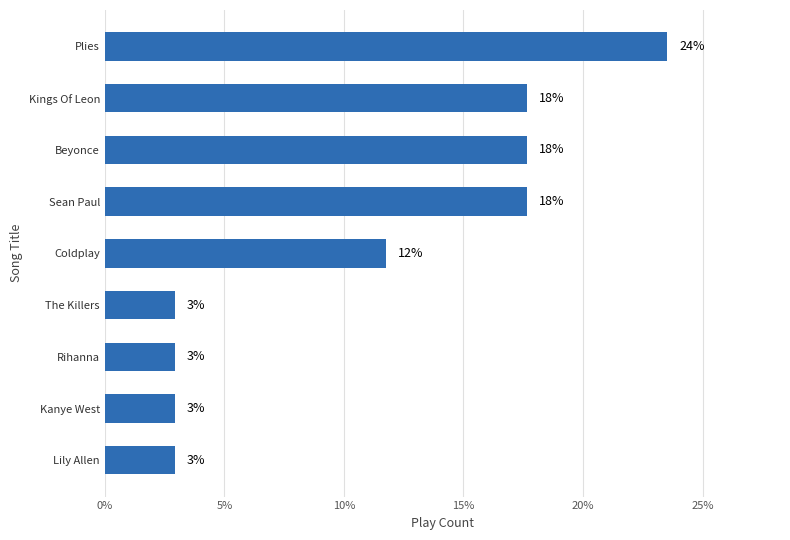

Are the bars horizontal?

Yes